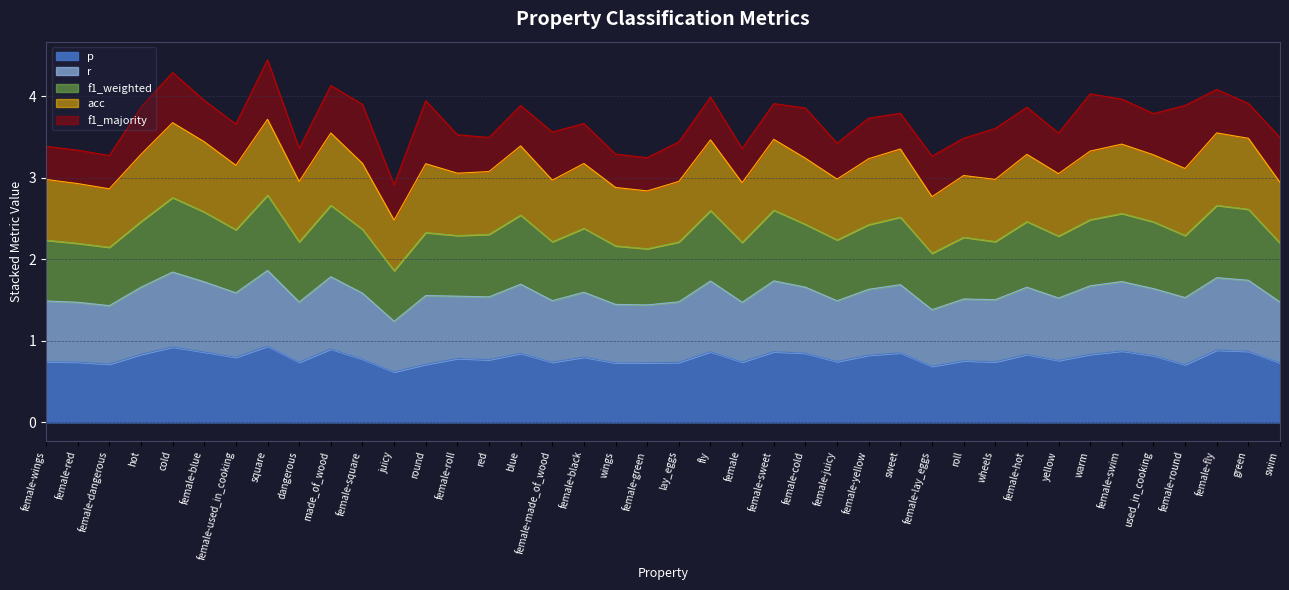

Does the chart have visible grid lines?

Yes